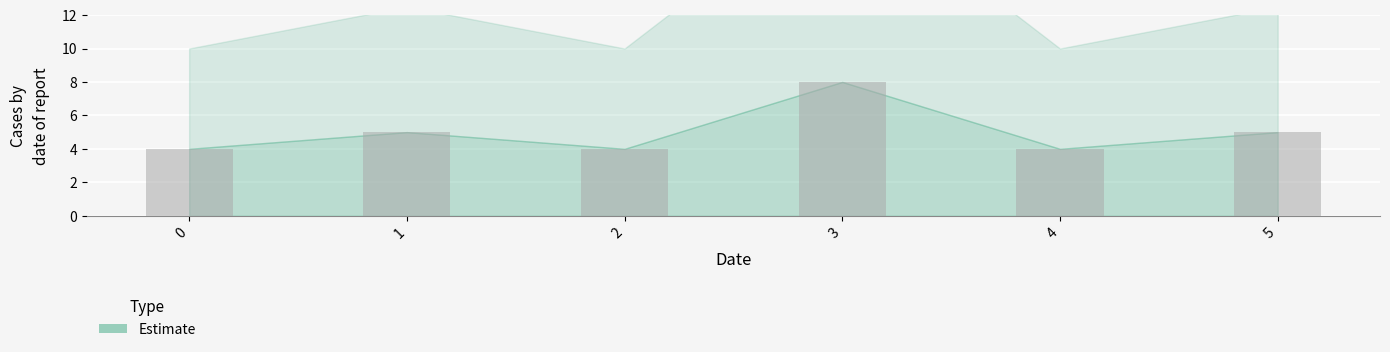

What is the greatest value displayed?

8